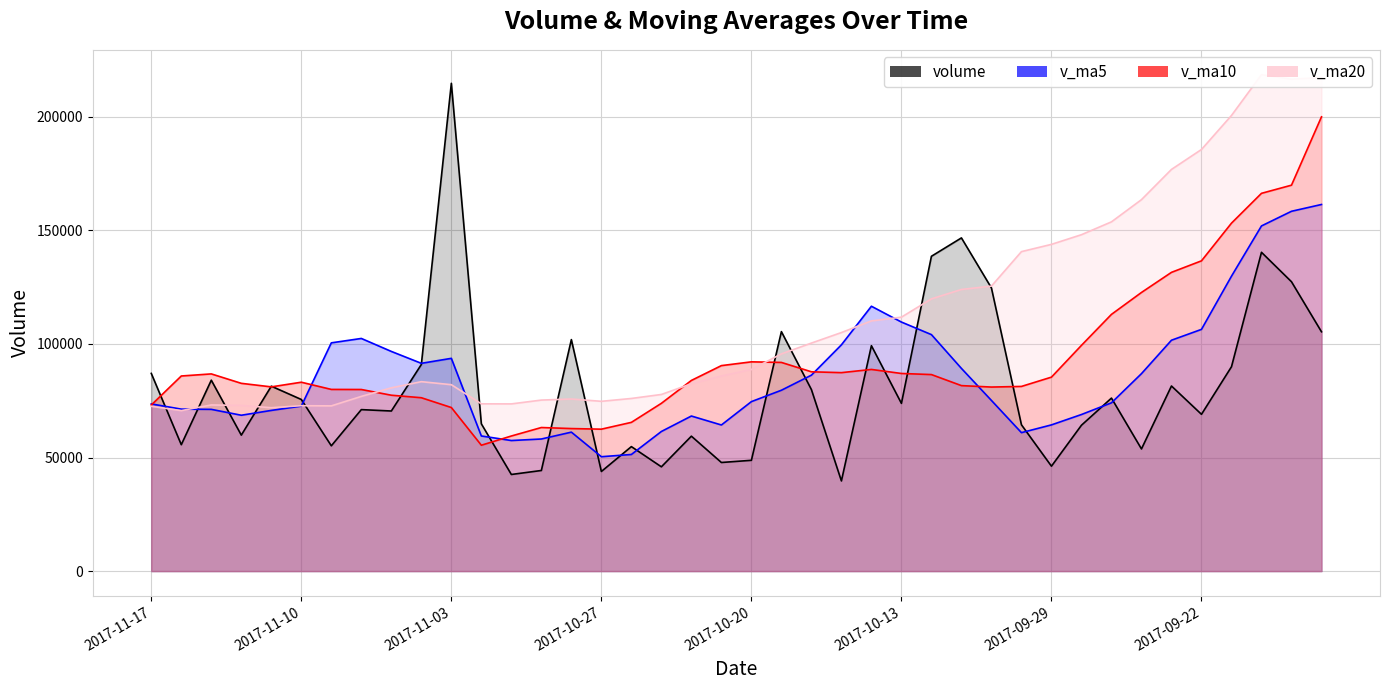

Which series has the largest range (max minus min)?

volume